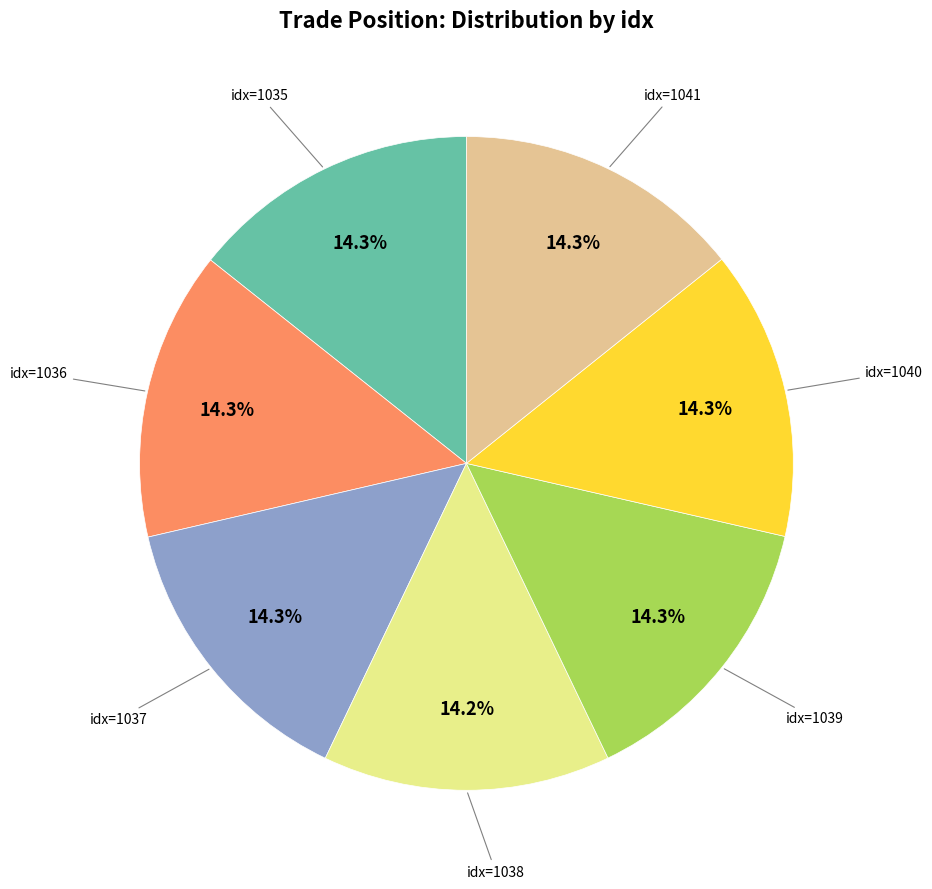

What is the ratio of the value at idx=1036 to the value at idx=1041?

1.0